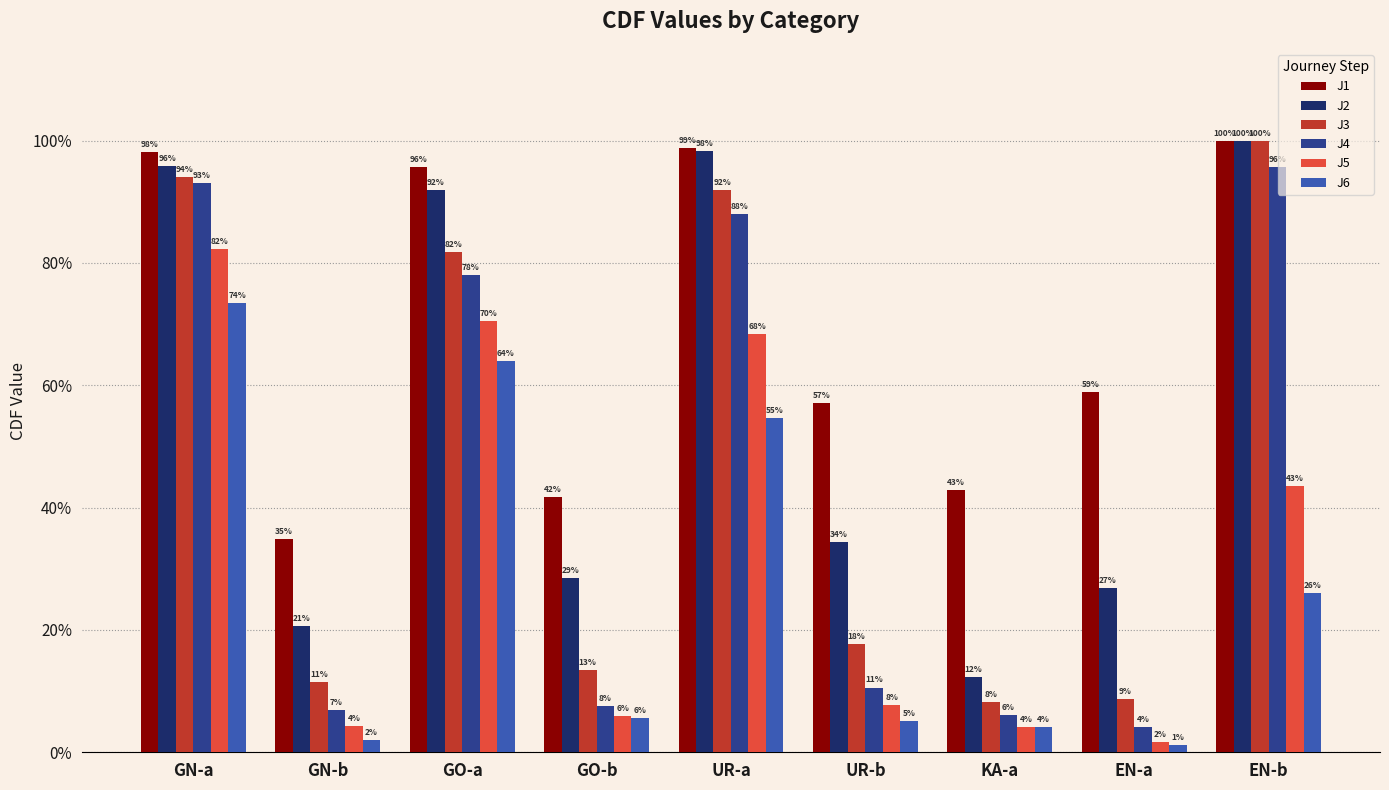

Does the chart contain stacked bars?

No